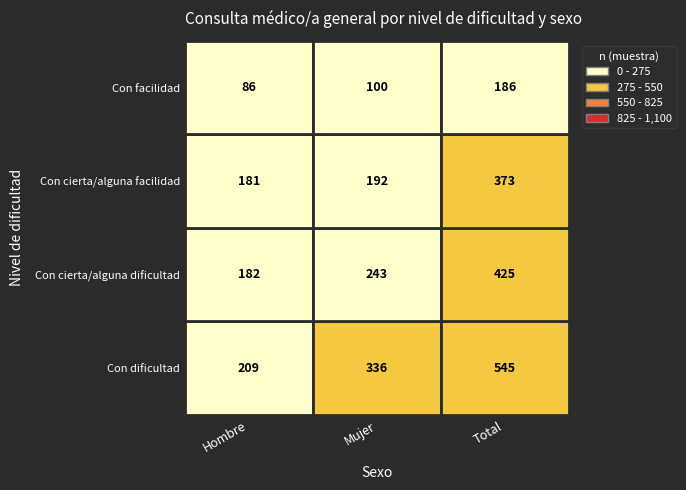

What is the difference between the Con cierta/alguna facilidad values at Con dificultad and Con cierta/alguna dificultad?

11